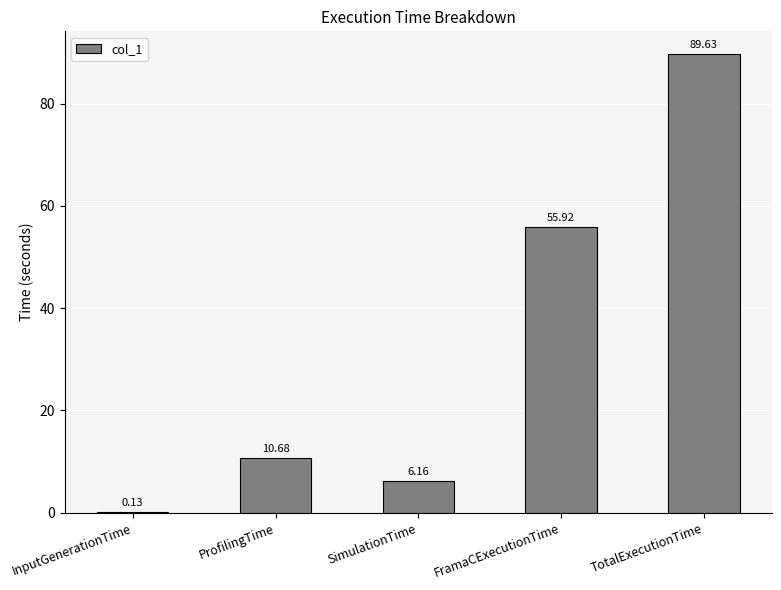

Where is the data nearest to the value 44?

FramaCExecutionTime